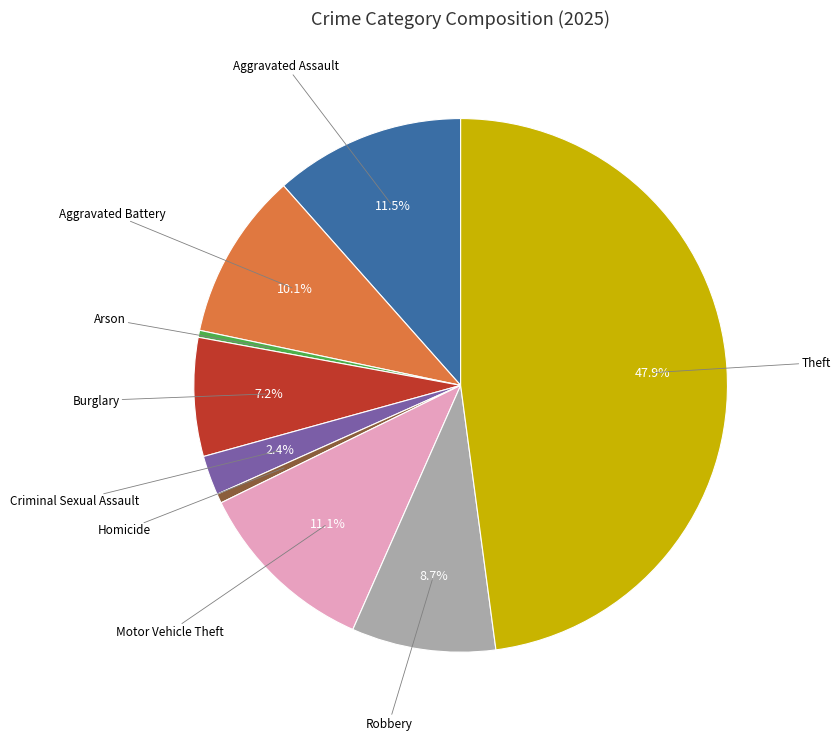

Is there any slice that represents more than half of the pie?

No